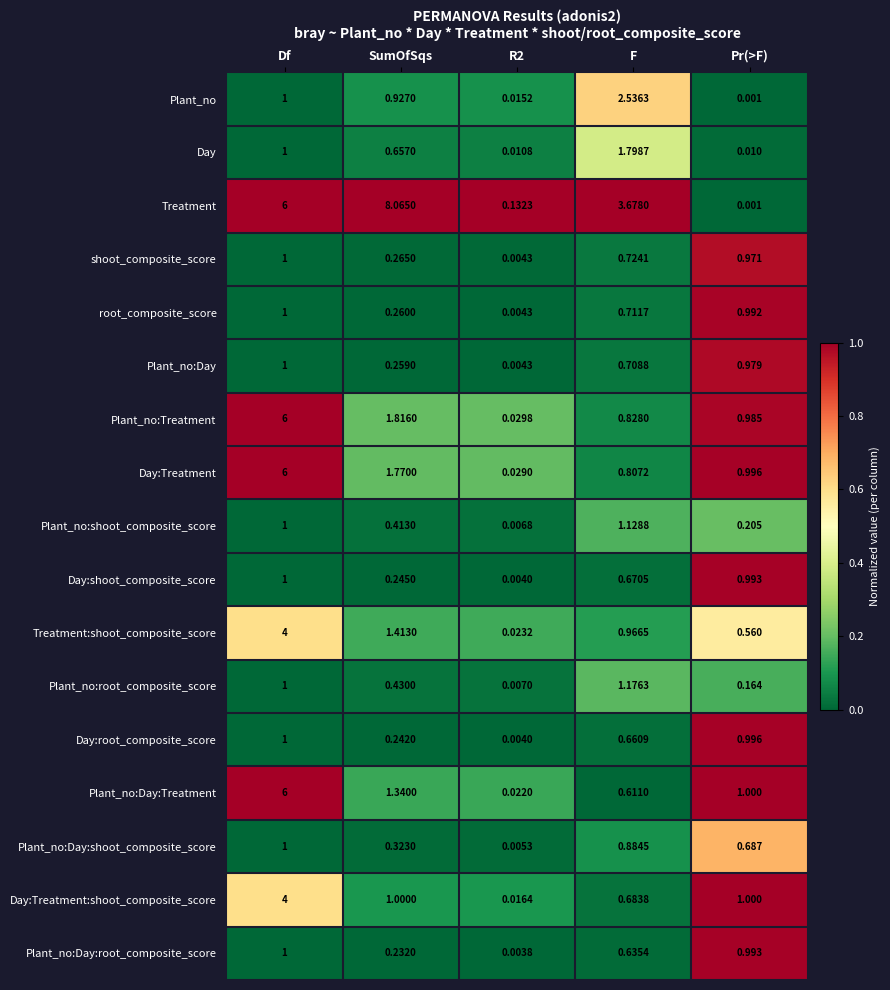

At which category is the sum across all series the highest?

Df